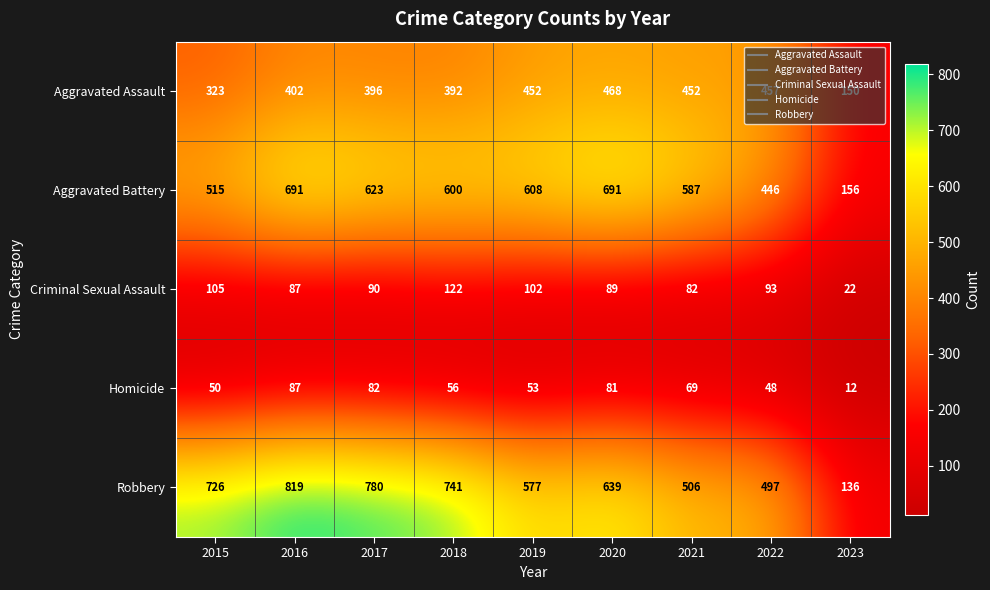

At which category is the sum across all series the highest?

2016